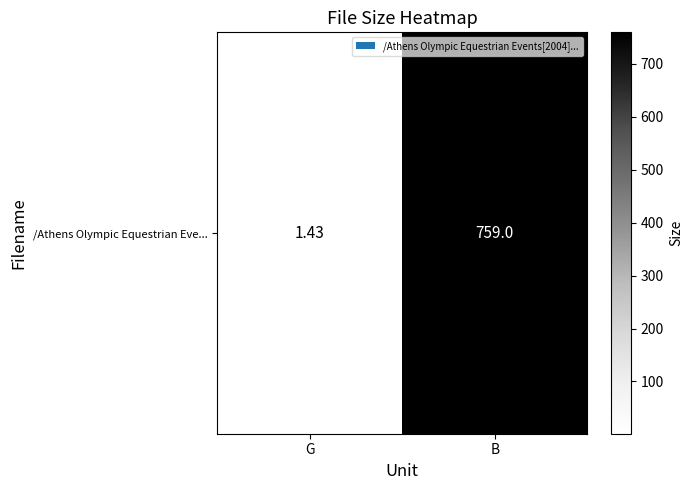

What is the minimum value shown in the chart?

1.4